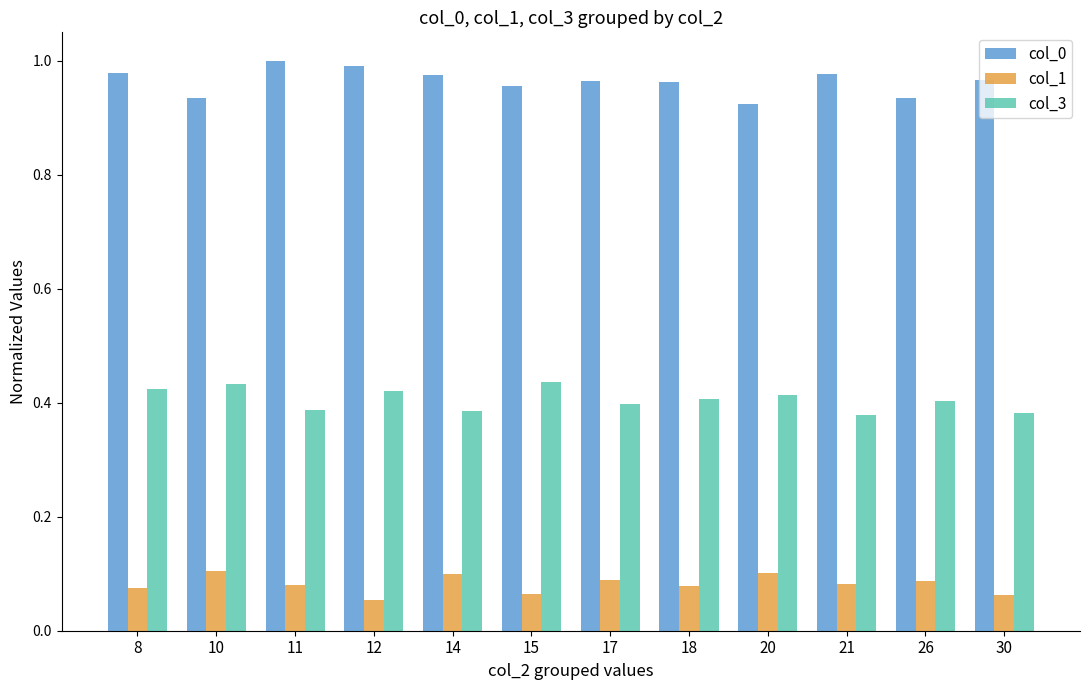

Is the value of col_0 at 21 greater than the value of col_3 at 11?

Yes